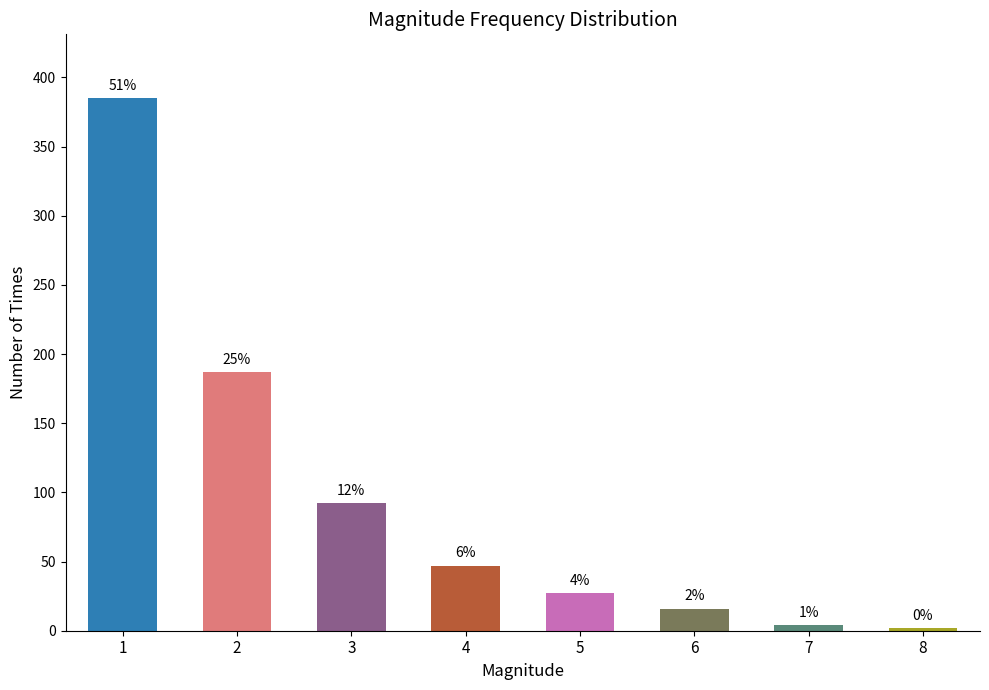

How many bars are there in total?

8